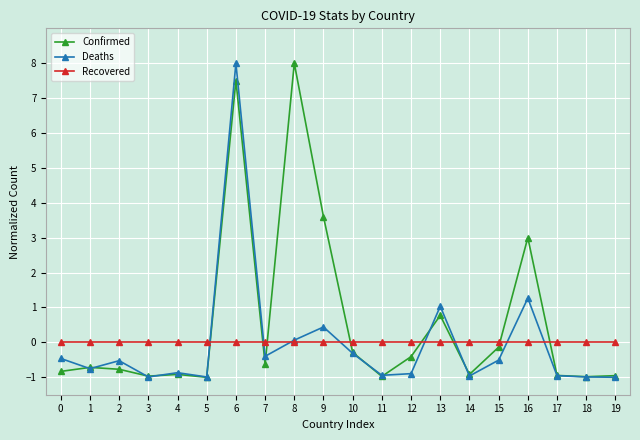

At which category is the sum across all series the highest?

6